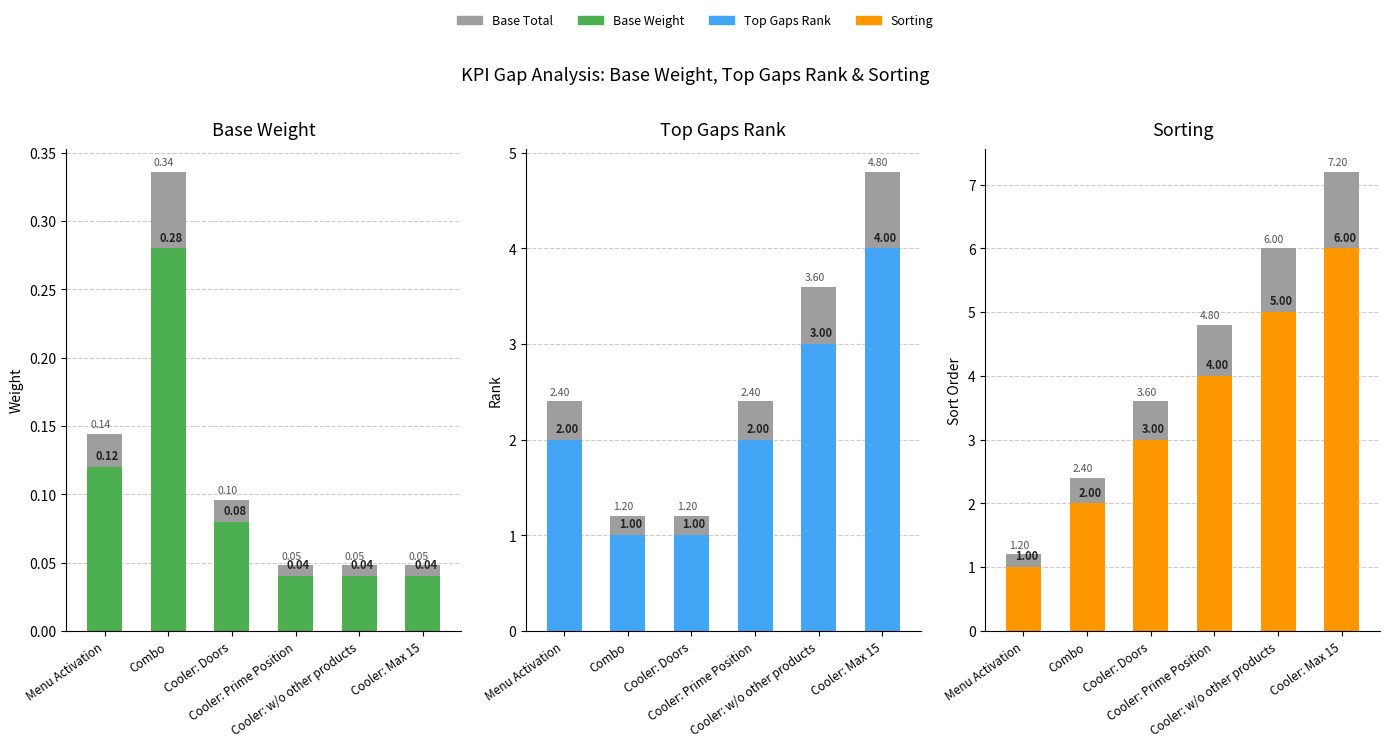

Is it true that Sorting equals 2.0 at Combo?

True